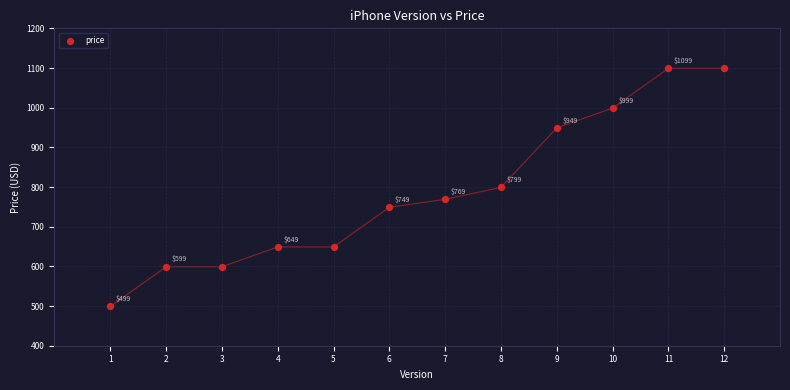

What is the range of Y values (max minus min)?

600